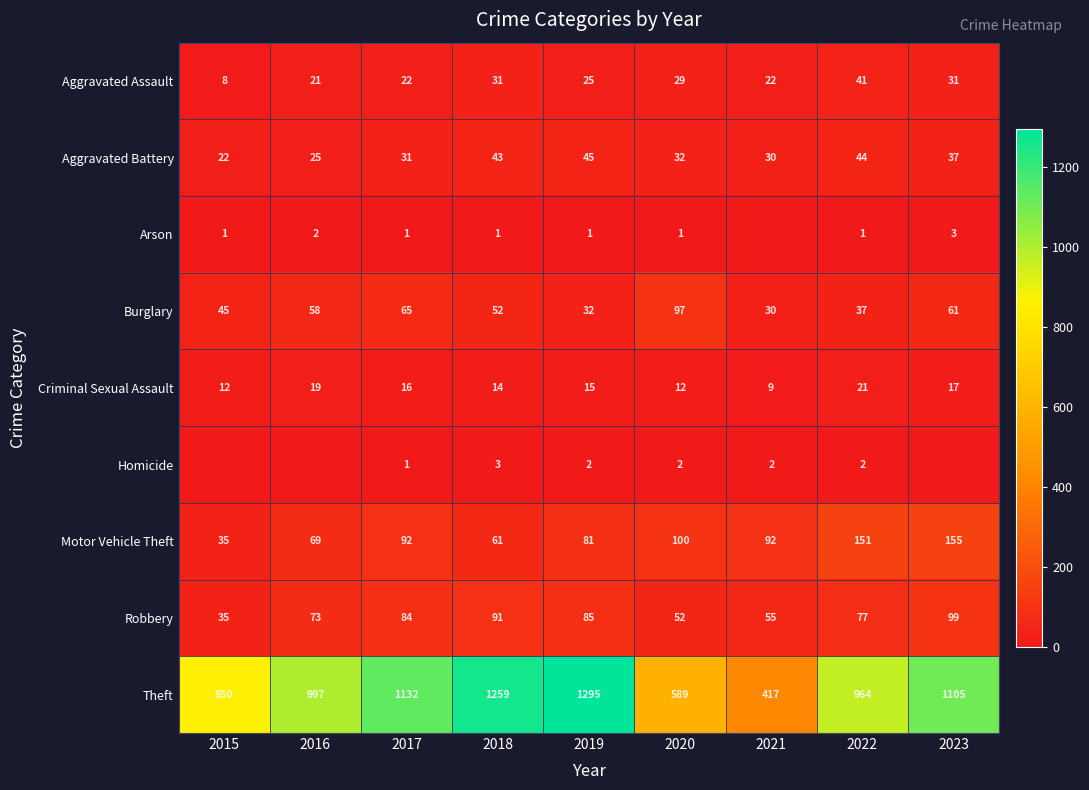

Is the value of Aggravated Battery at 2021 greater than the value of Arson at 2017?

Yes